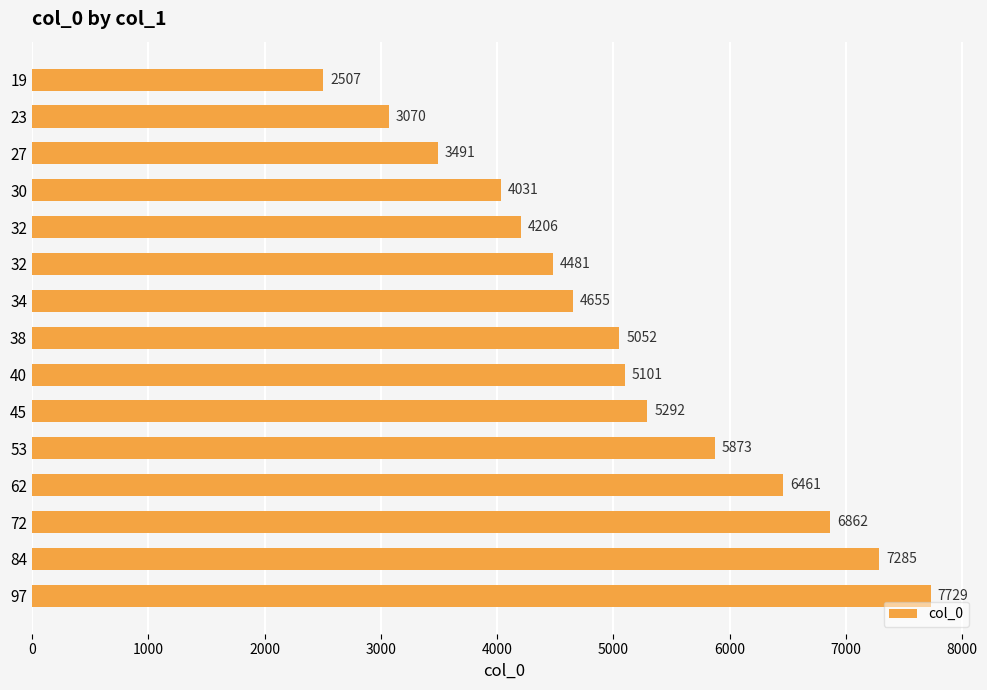

How many distinct data groups are displayed?

1